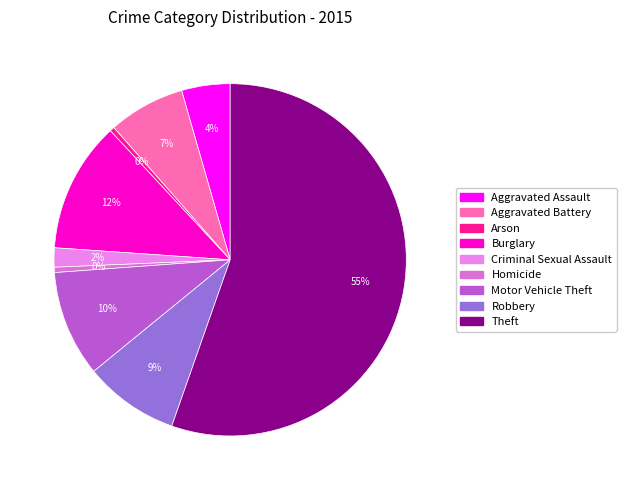

What portion of the pie excludes Theft?

44.6%